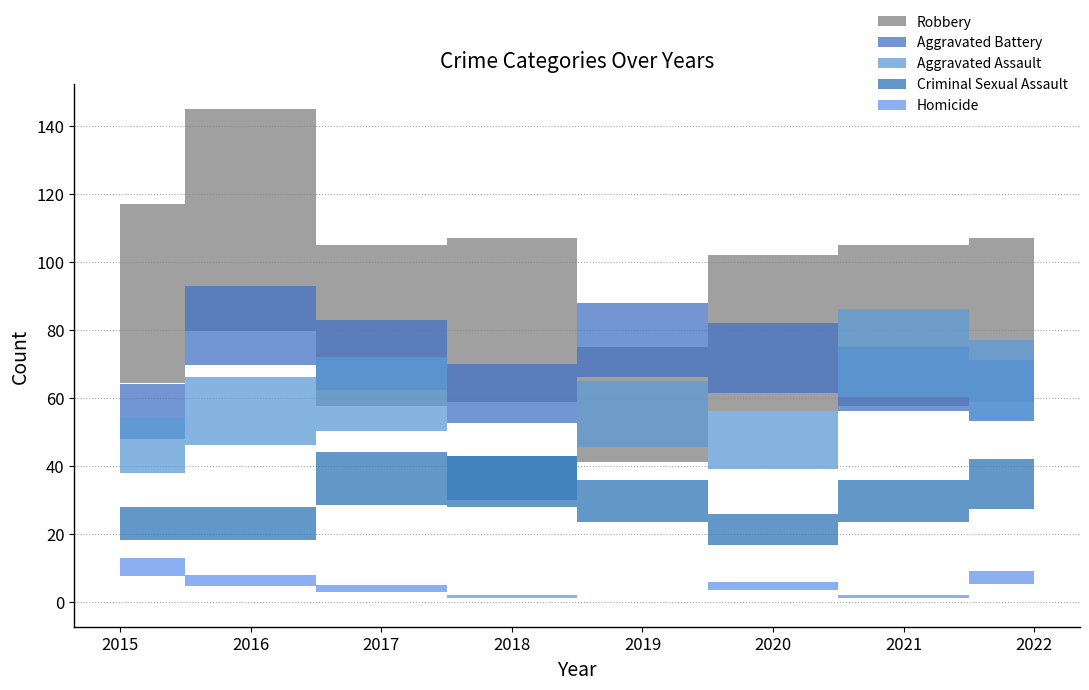

How many times do Aggravated Assault and Aggravated Battery cross each other?

1